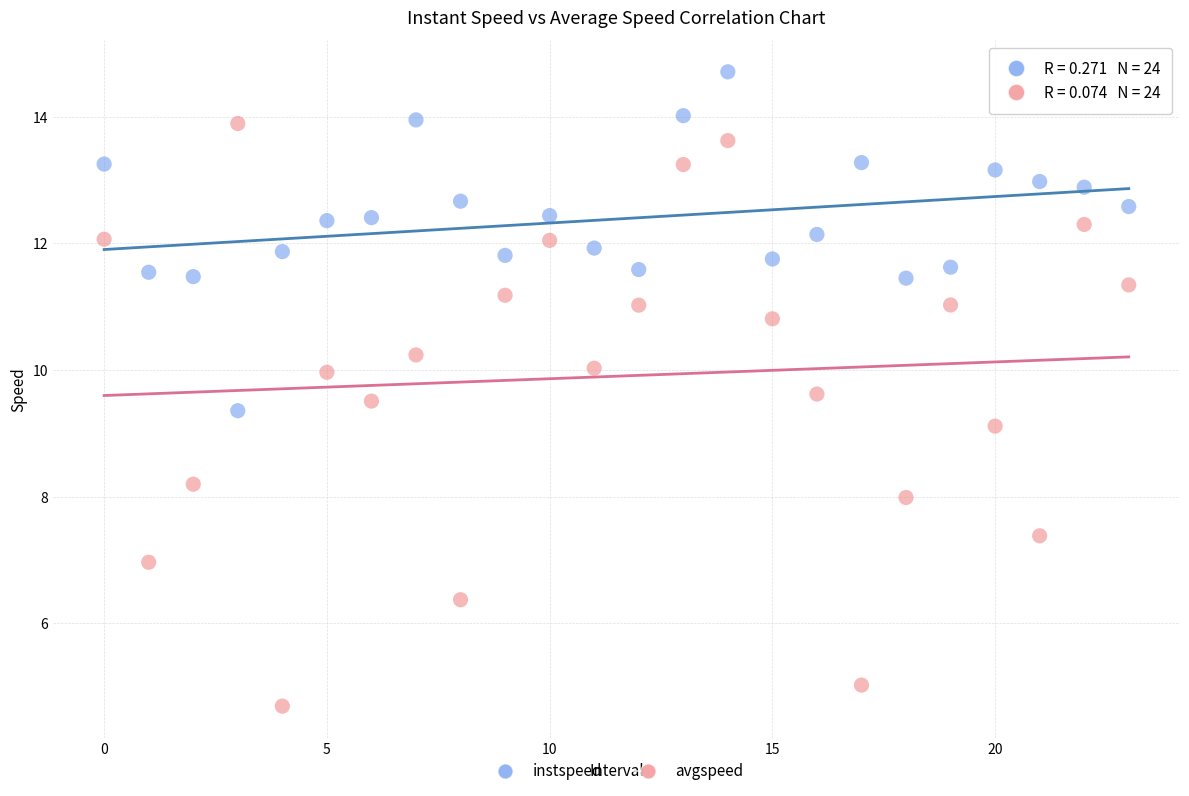

Which series has the widest spread of Y values?

avgspeed